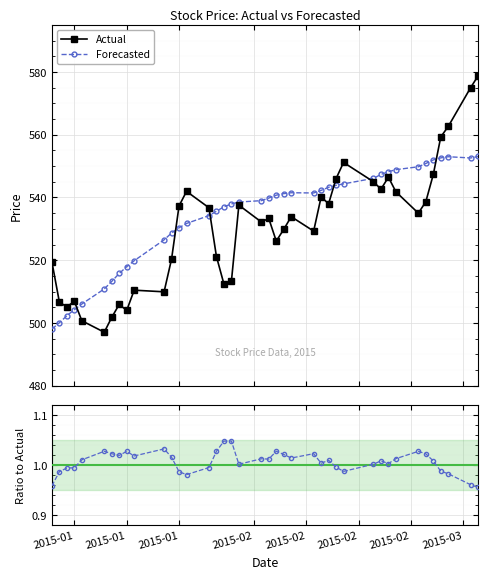

Which series has the largest total across all categories?

Actual